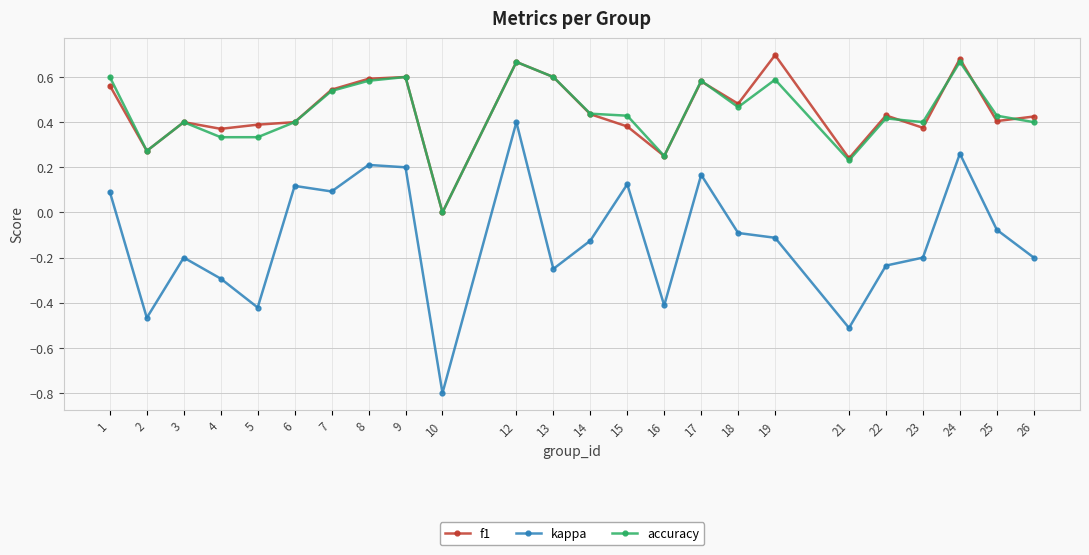

True or false: accuracy and kappa intersect in this chart.

False